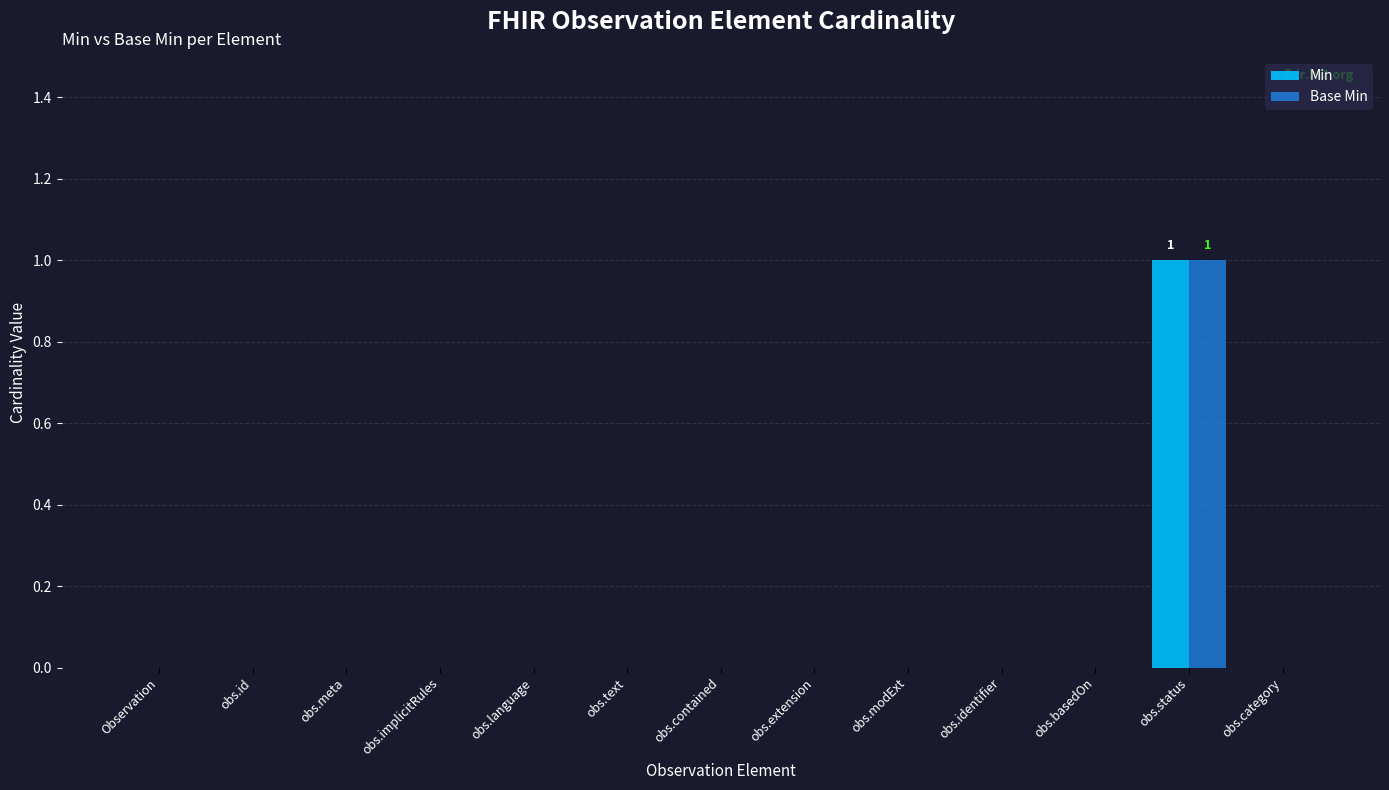

True or false: Min has a value of 0 at obs.modExt.

True